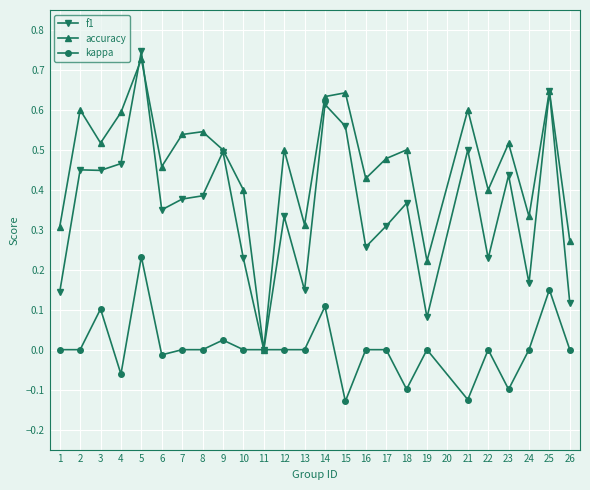

Rank the series by their average value, from highest to lowest.

accuracy, f1, kappa